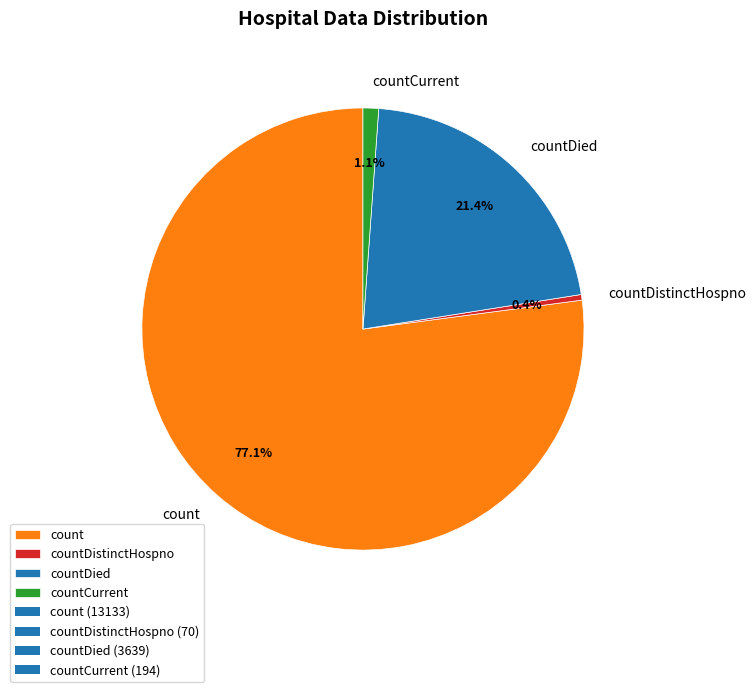

To the nearest percent, what is the difference between the largest and smallest slice percentages?

77%